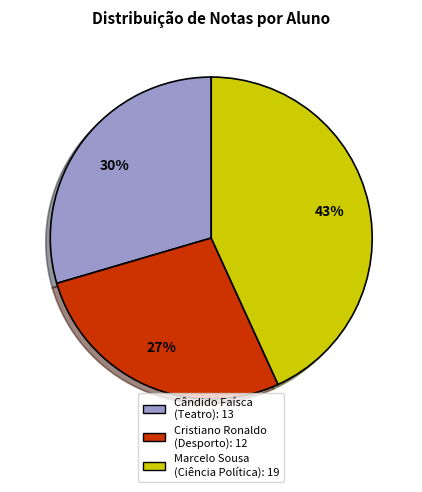

Approximately how many times larger is the value at Cristiano Ronaldo compared to Cândido Faísca?

0.9